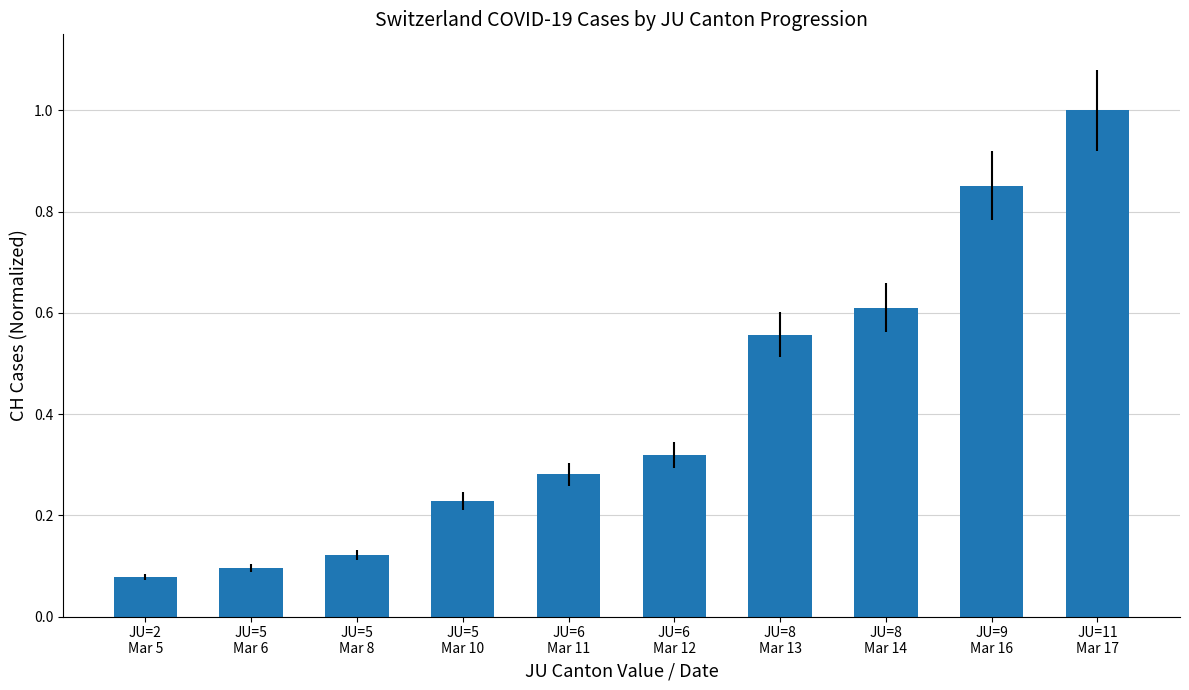

What value does the data have at JU=11
Mar 17?

1.0